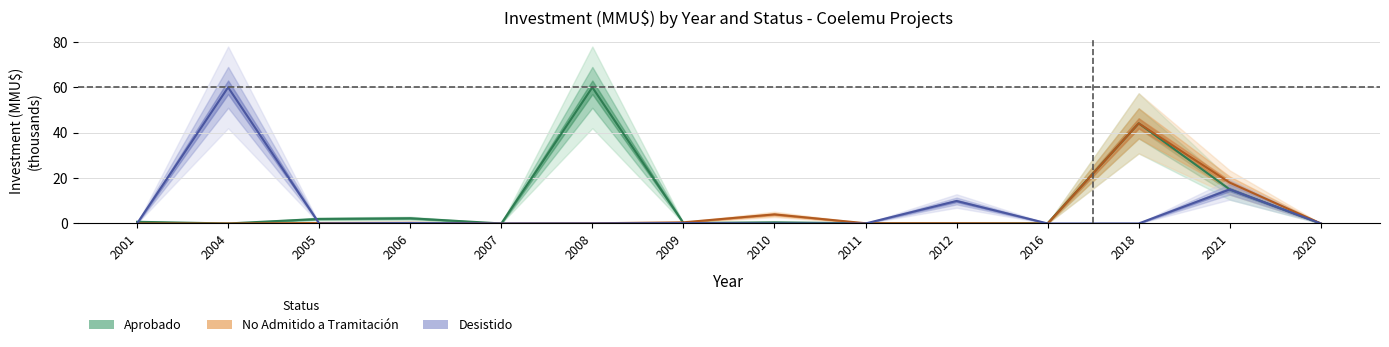

What is the total value across all series at 2006?

2.8